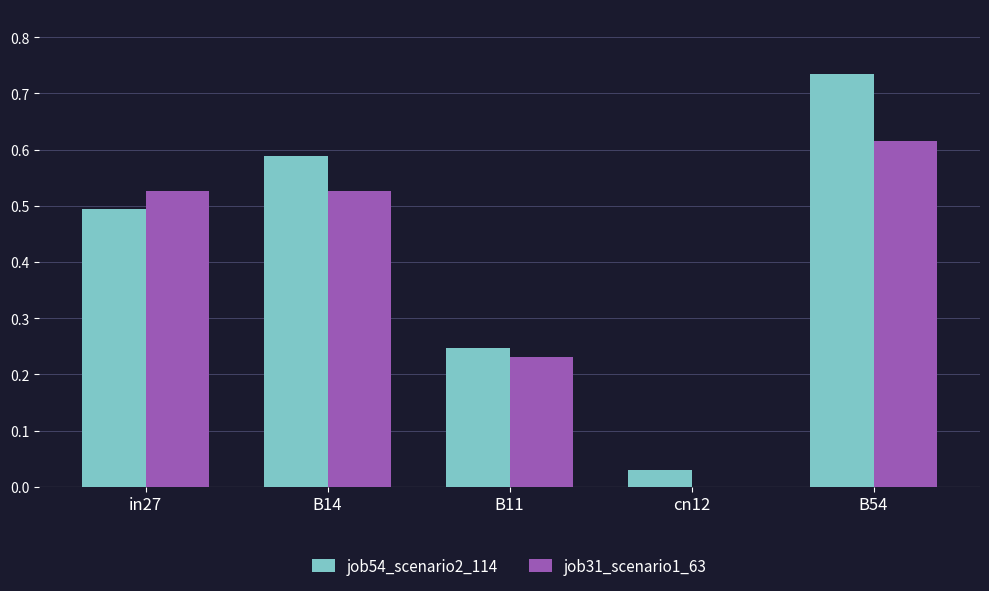

What is the sum of all job54_scenario2_114 values?

2.1